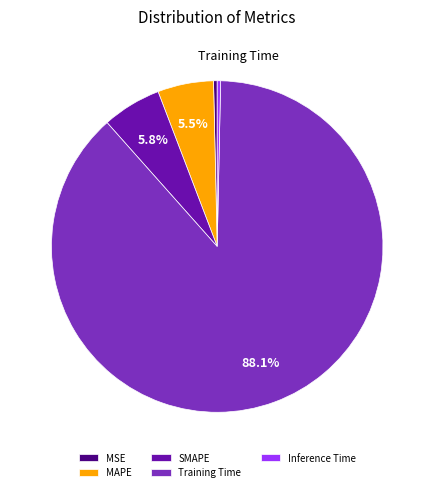

How many segments does this pie chart have?

5